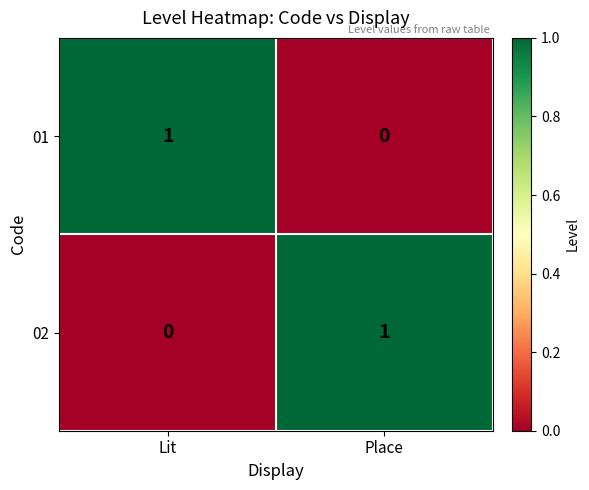

At Place, list the series in order from smallest to largest.

01, 02